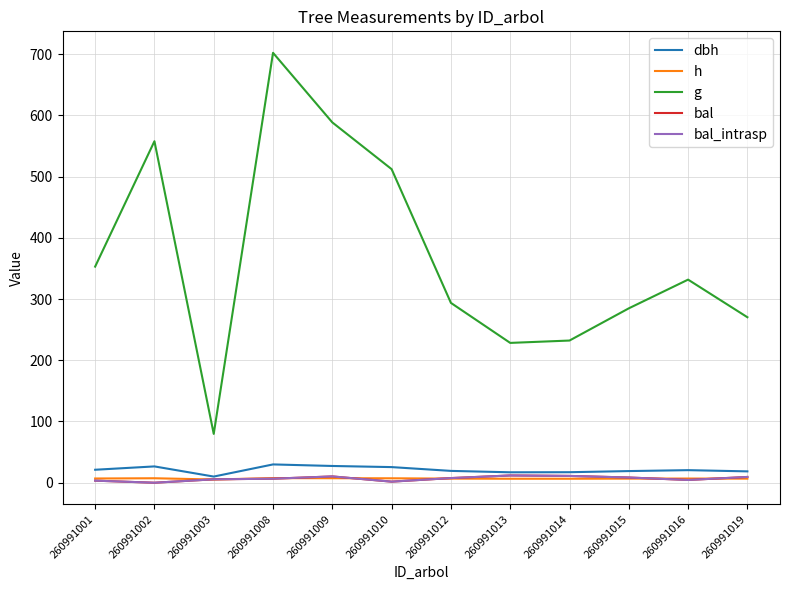

How many intersections are there between bal_intrasp and h?

7